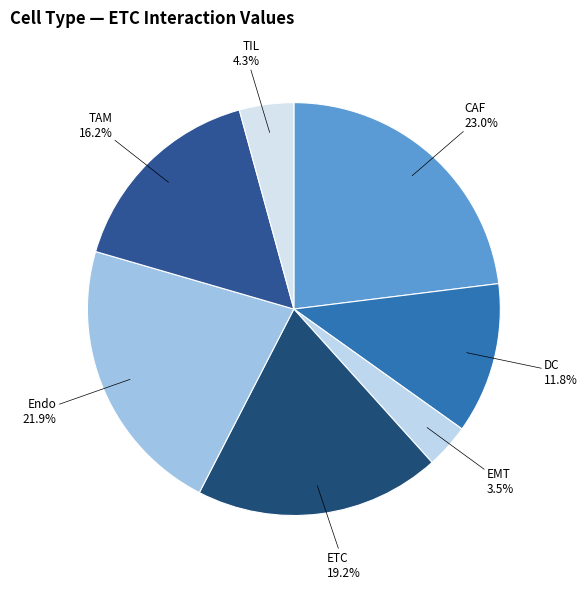

To the nearest percent, what percentage of the pie is Endo?

22%